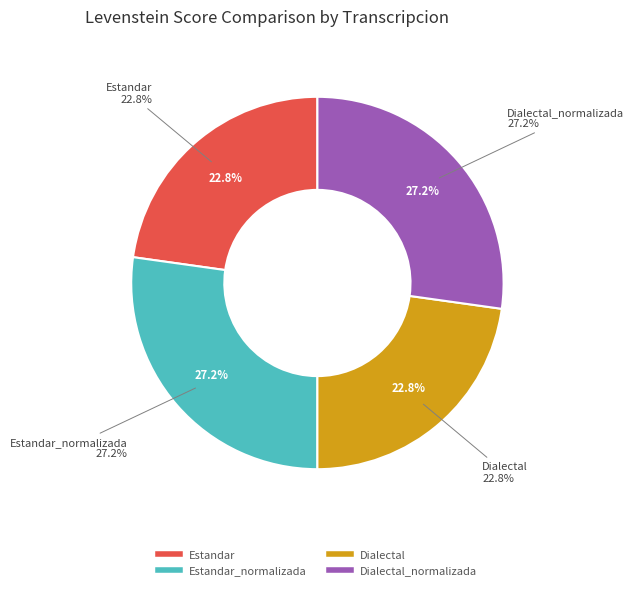

What is the ratio of the value at Dialectal_normalizada to the value at Estandar_normalizada?

1.0